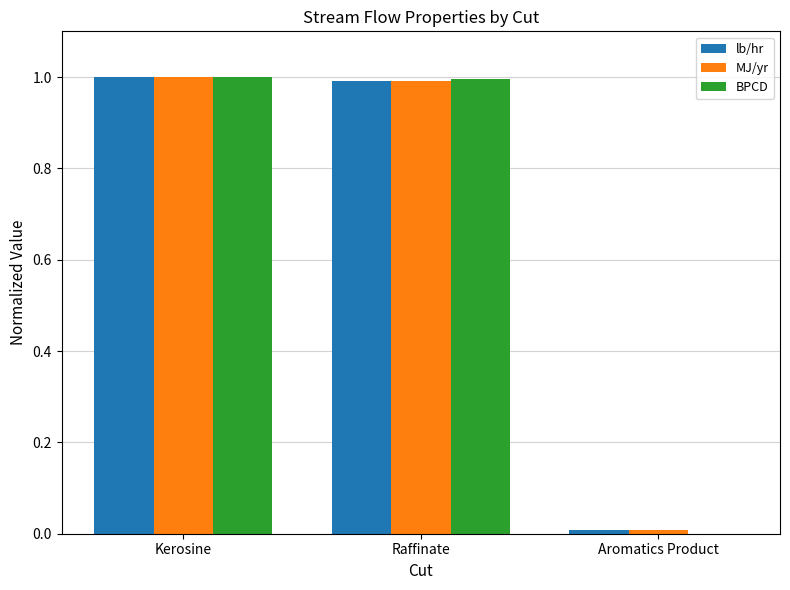

Count the number of categories in the chart.

3